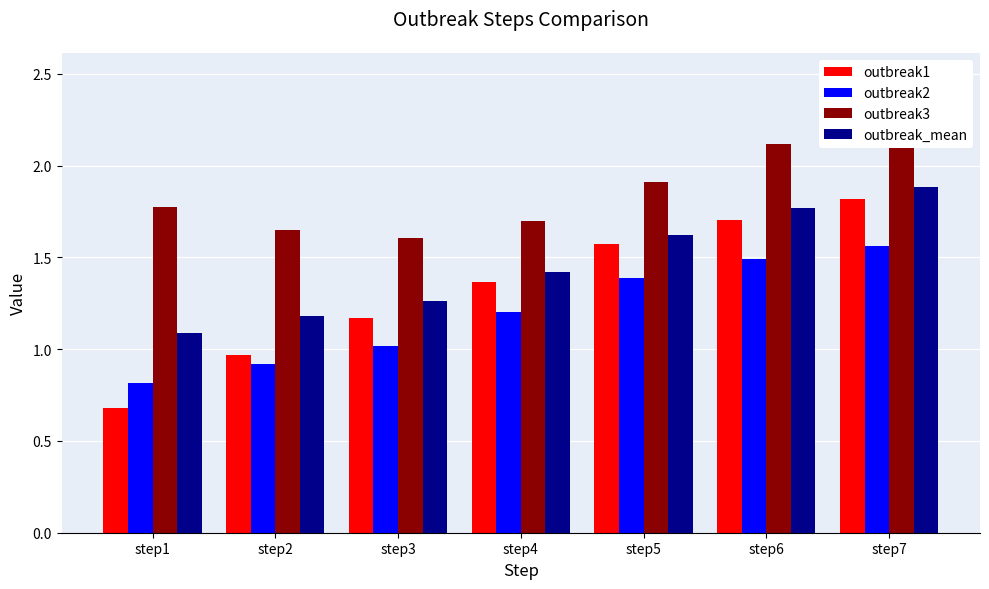

Reading left to right, extract all data points from this chart.

outbreak1: 0.7	1.0	1.2	1.4	1.6	1.7	1.8
outbreak2: 0.8	0.9	1.0	1.2	1.4	1.5	1.6
outbreak3: 1.8	1.6	1.6	1.7	1.9	2.1	2.3
outbreak_mean: 1.1	1.2	1.3	1.4	1.6	1.8	1.9